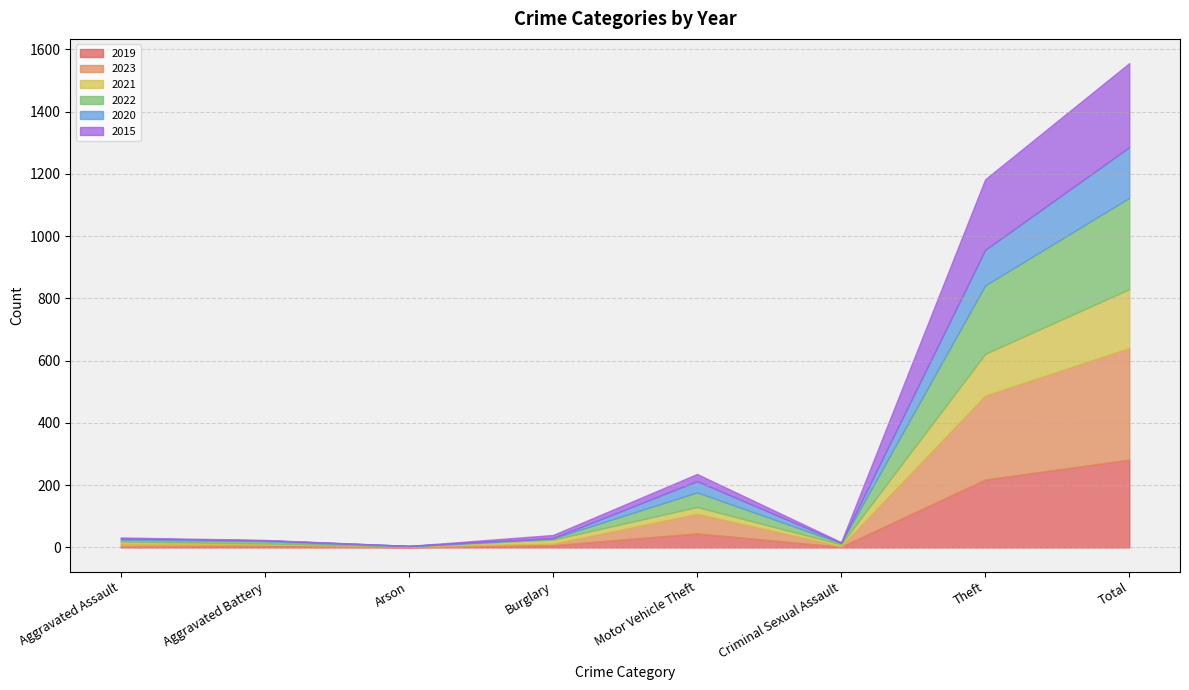

The value of 2020 at Aggravated Battery is 4. True or false?

False